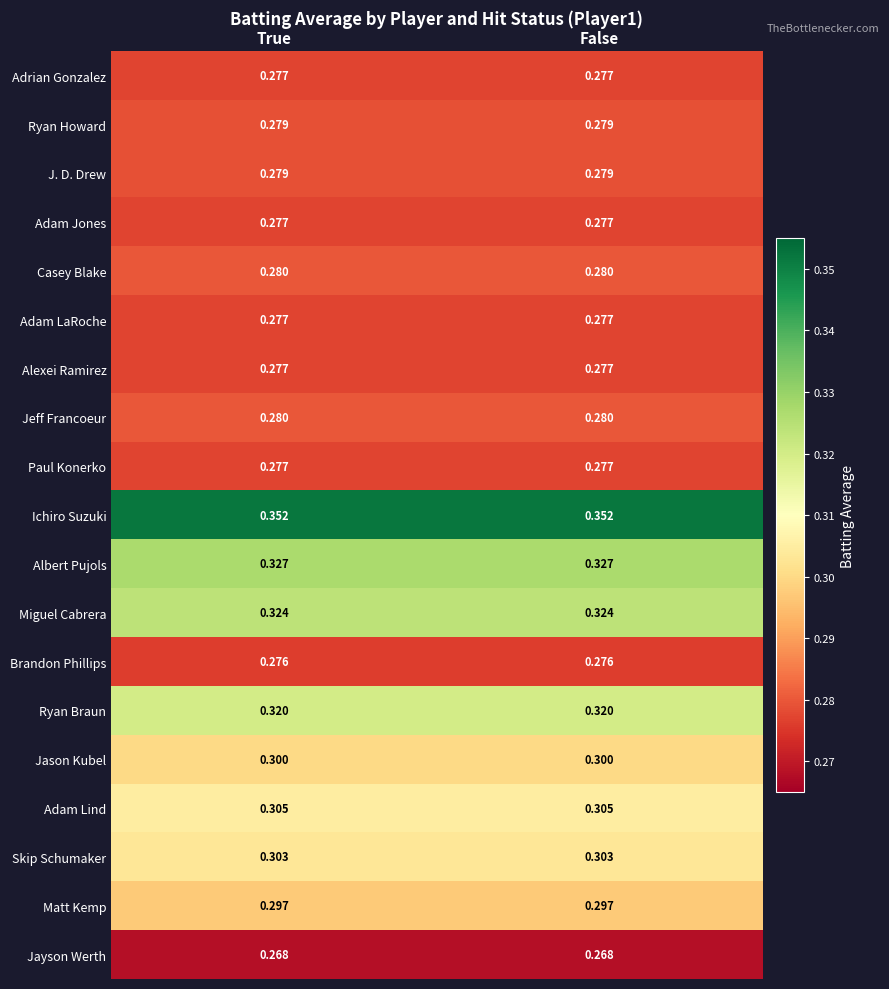

Which series has the largest total across all categories?

Ichiro Suzuki